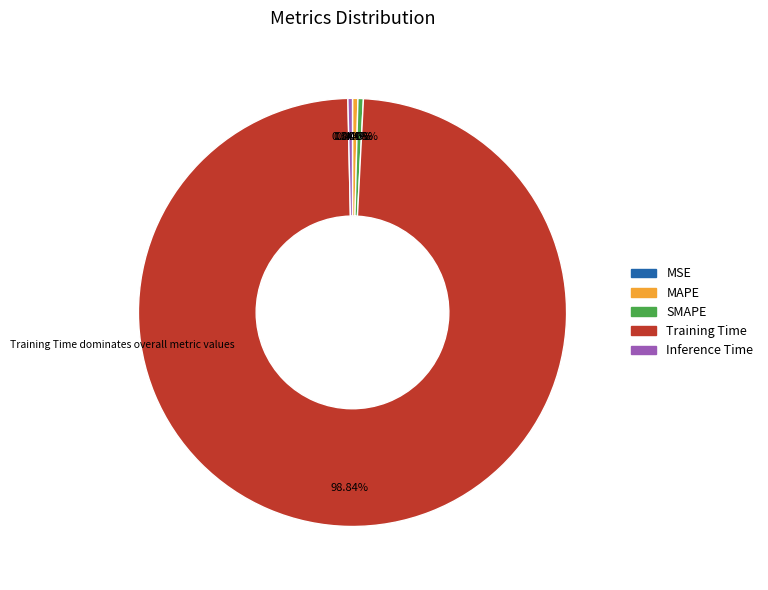

Which category has the biggest portion of the pie?

Training Time